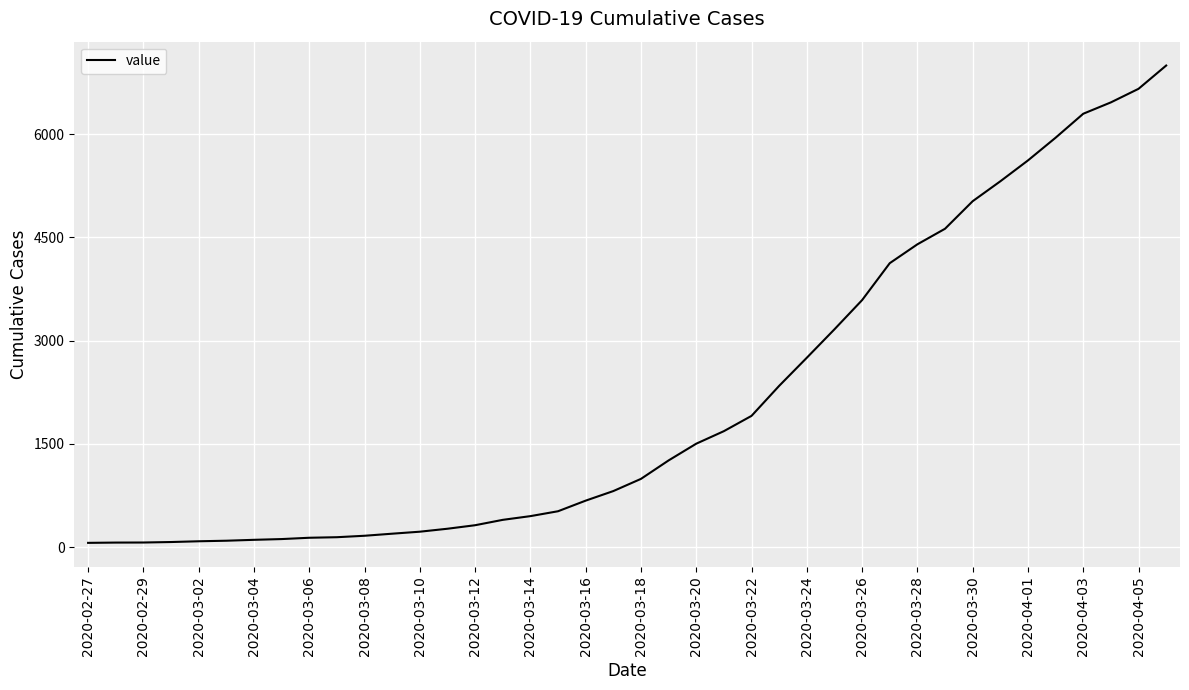

Which has a higher value, 2020-03-30 or 2020-03-16?

2020-03-30